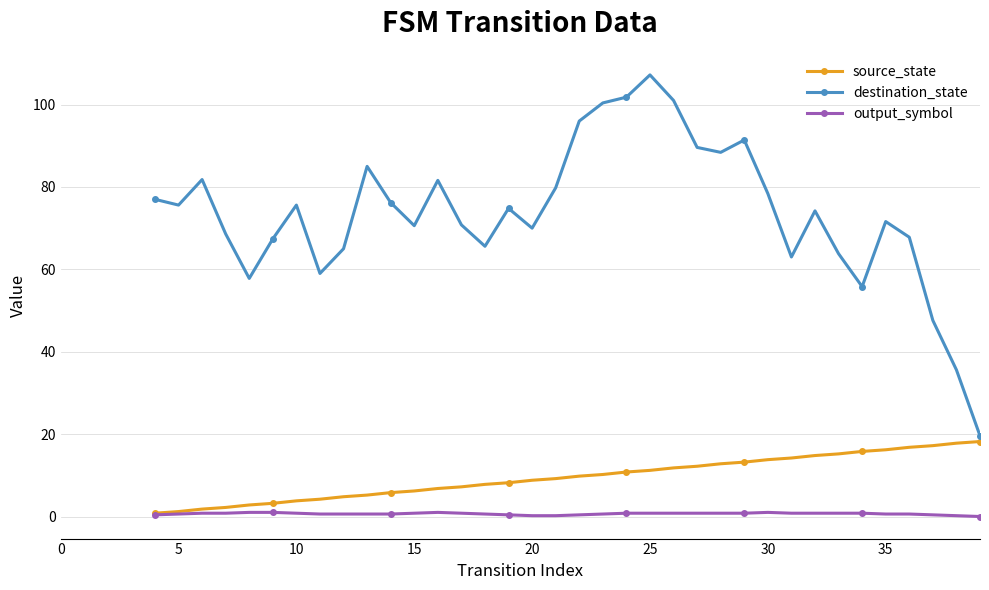

True or false: destination_state and source_state cross at least once.

False